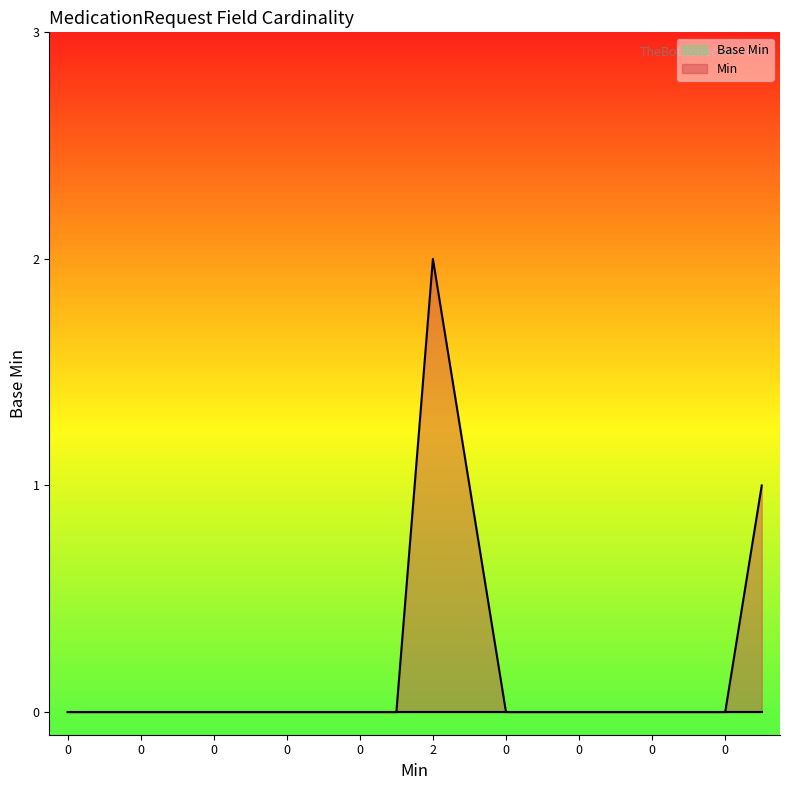

Between 0 and 1, which is larger?

1